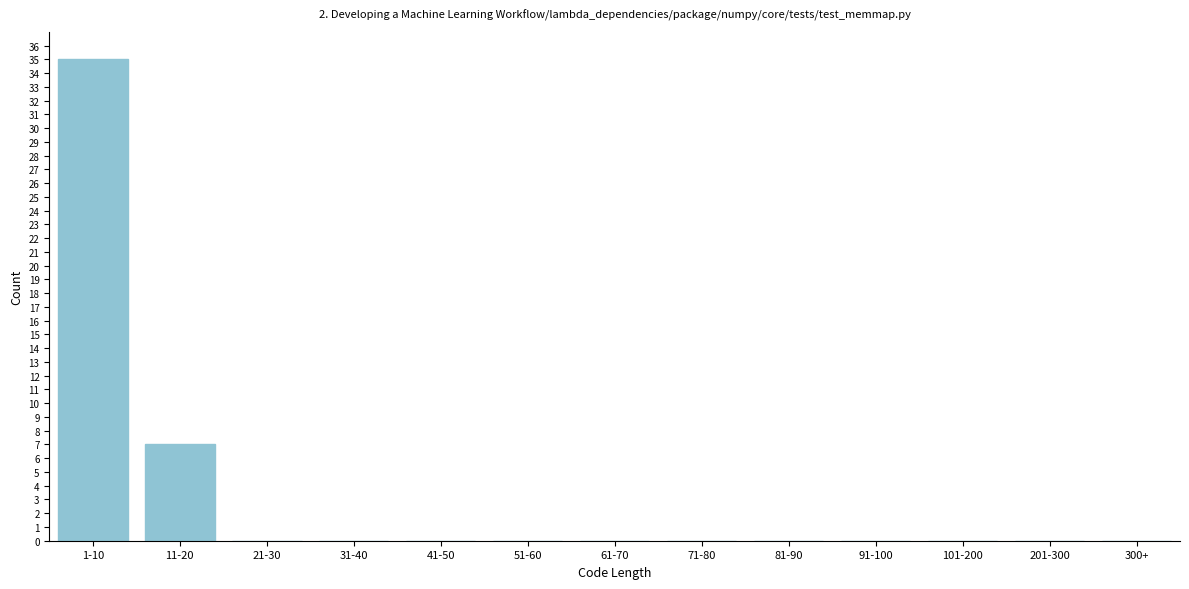

Reading left to right, transcribe all the data shown in this chart.

1-10=35	11-20=7	21-30=0	31-40=0	41-50=0	51-60=0	61-70=0	71-80=0	81-90=0	91-100=0	101-200=0	201-300=0	300+=0